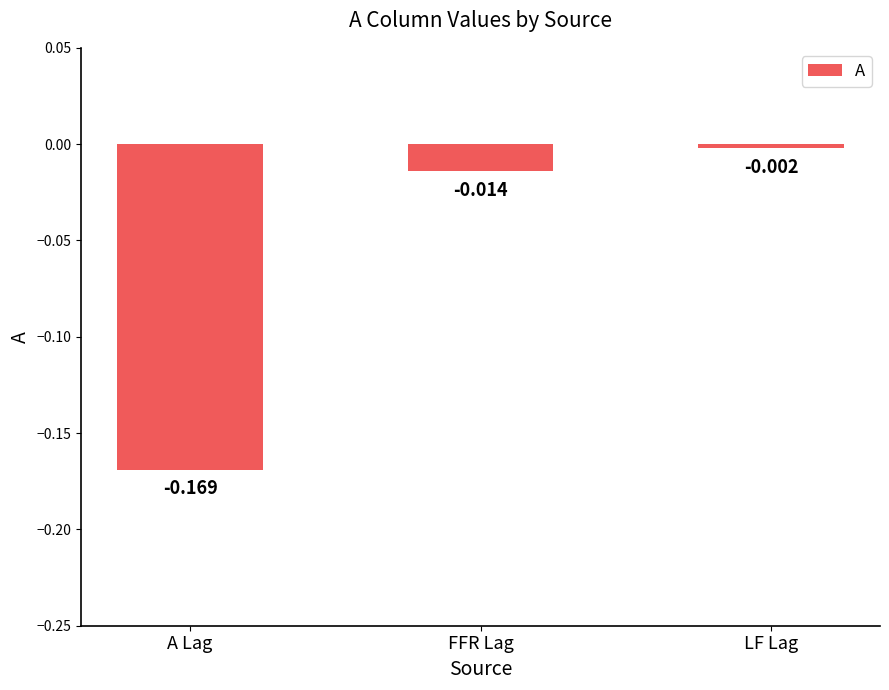

What is the difference between the maximum and minimum values?

0.2